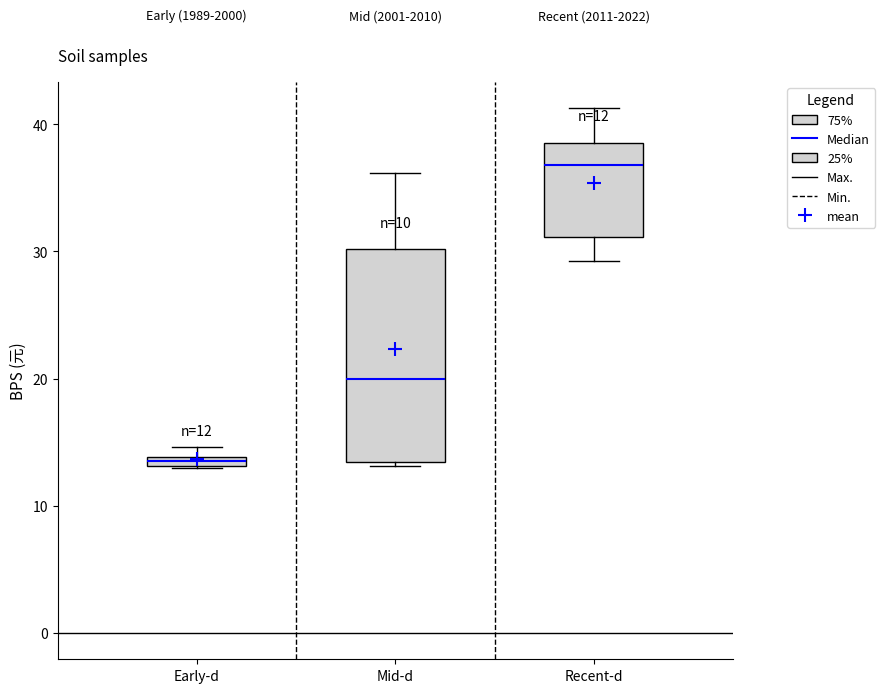

Which box has the lowest median line?

Early-d